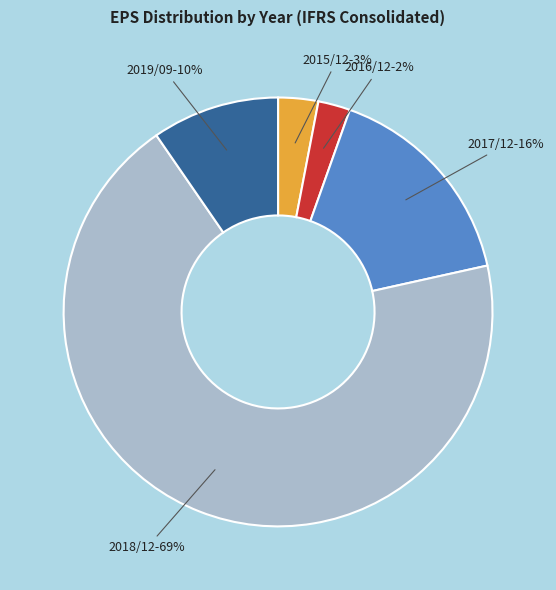

The 2015/12 slice represents 3% of the pie. True or false?

True